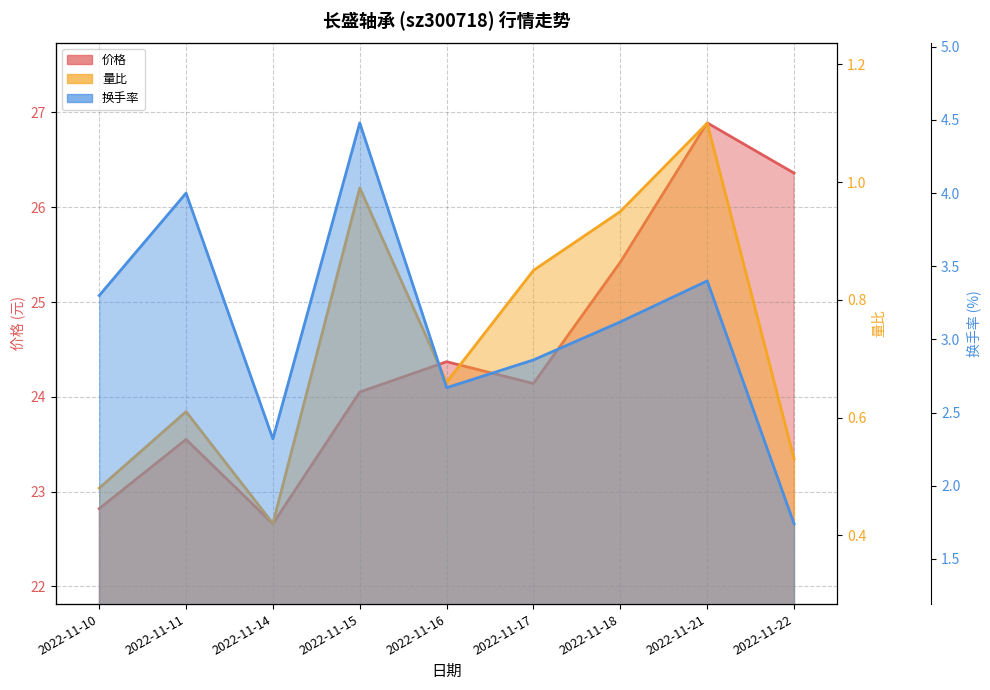

Reading left to right, list all the values displayed in this chart.

价格: 2022-11-10=22.8	2022-11-11=23.6	2022-11-14=22.7	2022-11-15=24.1	2022-11-16=24.4	2022-11-17=24.1	2022-11-18=25.4	2022-11-21=26.9	2022-11-22=26.4
量比: 2022-11-10=0.5	2022-11-11=0.6	2022-11-14=0.4	2022-11-15=1.0	2022-11-16=0.7	2022-11-17=0.8	2022-11-18=0.9	2022-11-21=1.1	2022-11-22=0.5
换手率: 2022-11-10=3.3	2022-11-11=4.0	2022-11-14=2.3	2022-11-15=4.5	2022-11-16=2.7	2022-11-17=2.9	2022-11-18=3.1	2022-11-21=3.4	2022-11-22=1.7